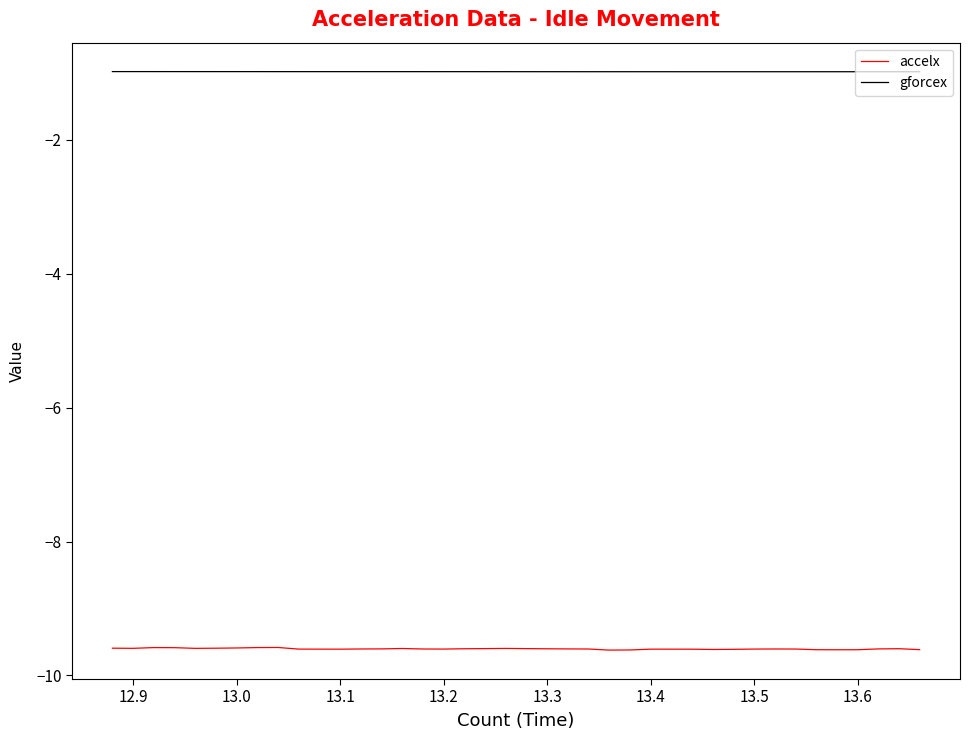

Which series has the largest range (max minus min)?

accelx